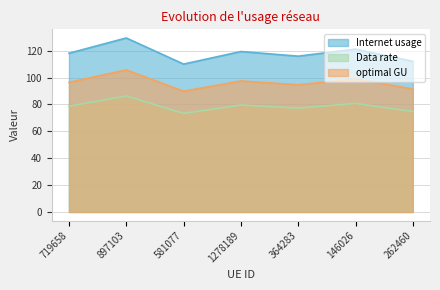

Reading left to right, list all the values displayed in this chart.

Internet usage: 719658=118.1	897103=129.4	581077=110.0	1278189=119.4	364283=115.9	146026=121.2	262460=112.0
Data rate: 719658=78.7	897103=86.3	581077=73.3	1278189=79.6	364283=77.3	146026=80.8	262460=74.7
optimal GU: 719658=96.4	897103=105.7	581077=89.8	1278189=97.5	364283=94.6	146026=98.9	262460=91.5